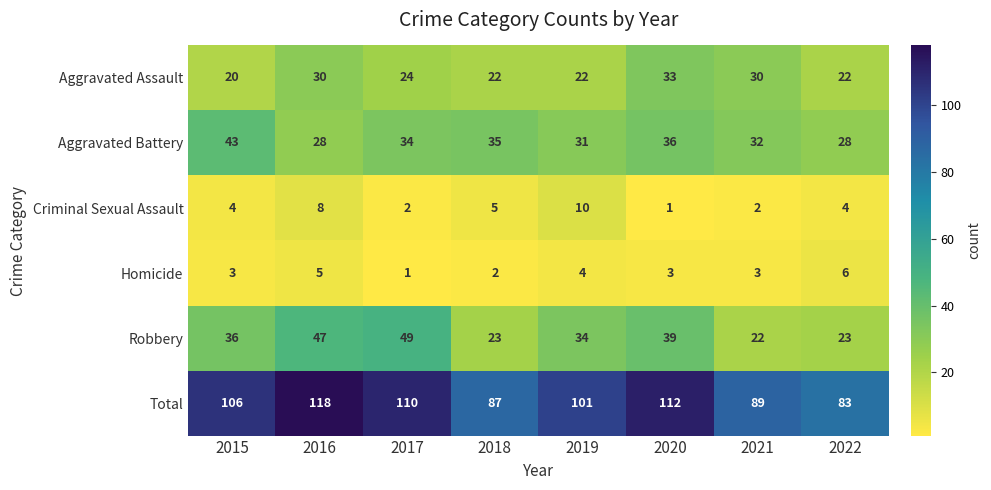

What is the smallest value displayed?

1